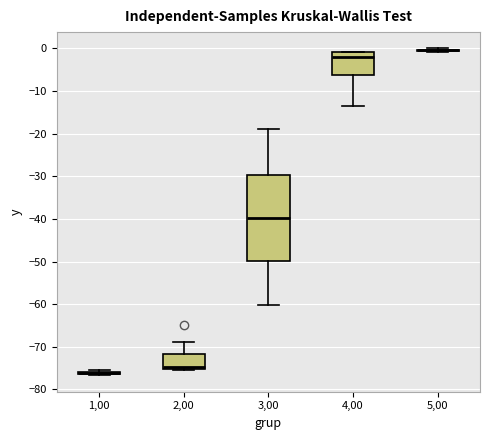

Reading left to right, read every box against the y-axis: the position of its median line, the range the box covers, and the ends of its whiskers. The values are not printed on the chart, so give them approximately, as read against the axis.

1,00: box collapsed to a line at -76, whiskers -77 to -75
2,00: median -75 (just above the box's lower edge), box -75 to -72, whiskers -75 to -69
3,00: median -40, box -50 to -30, whiskers -60 to -19
4,00: median -2, box -6 to -1, whiskers -14 to -1
5,00: box collapsed to a line at 0, whiskers -1 to 0